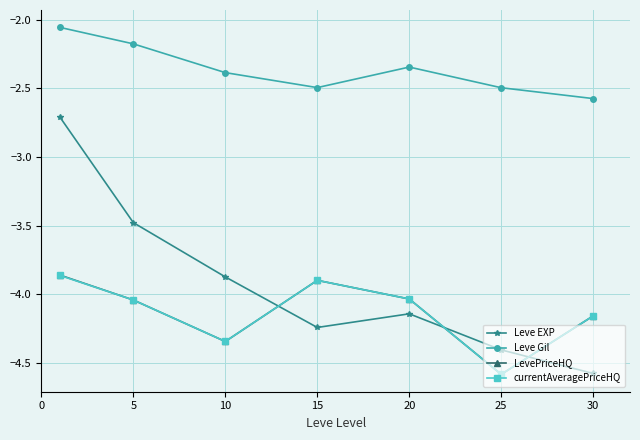

How many distinct data groups are displayed?

4